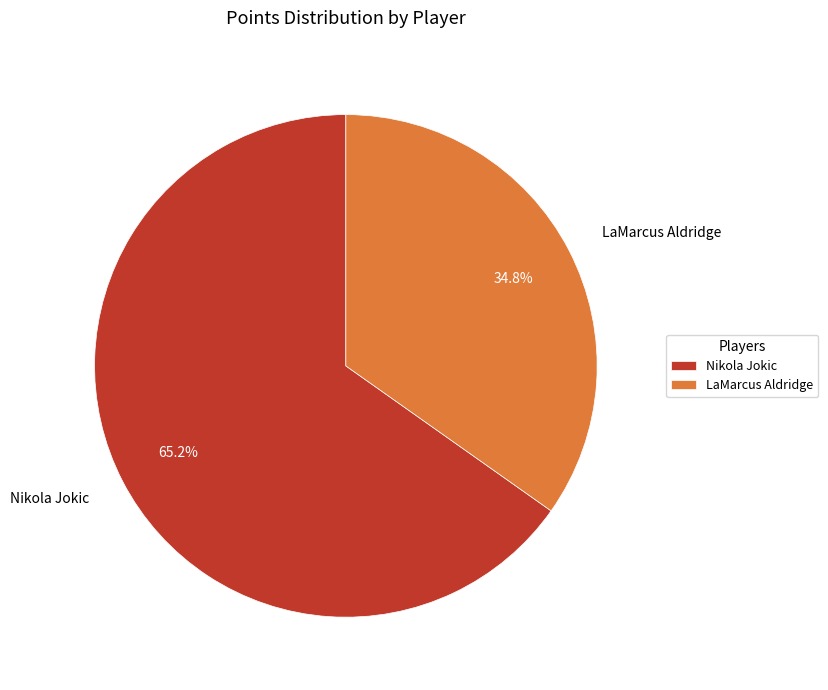

Which slice is the smallest?

LaMarcus Aldridge